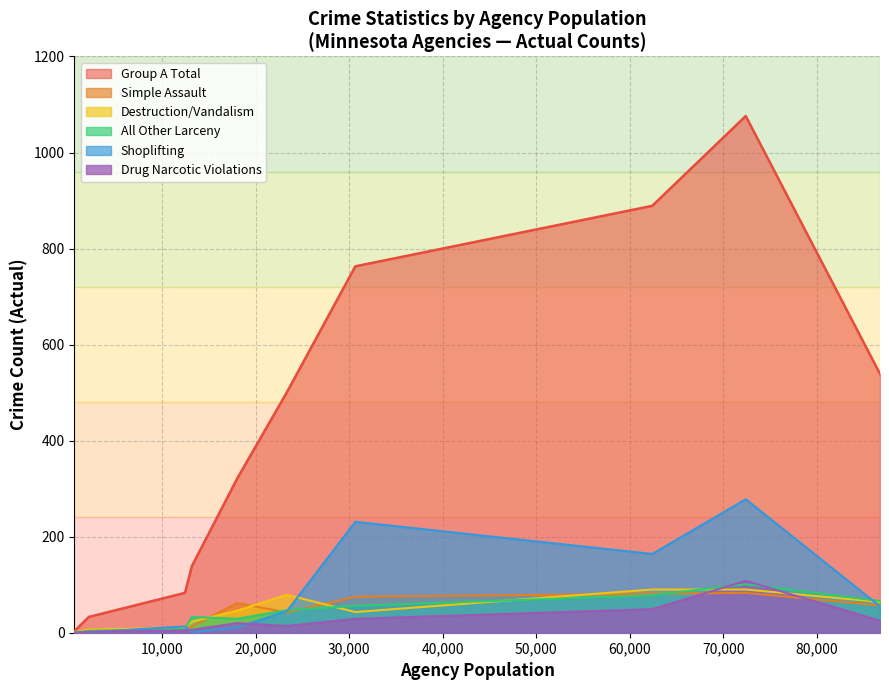

How many values in the Simple Assault series exceed 46?

8